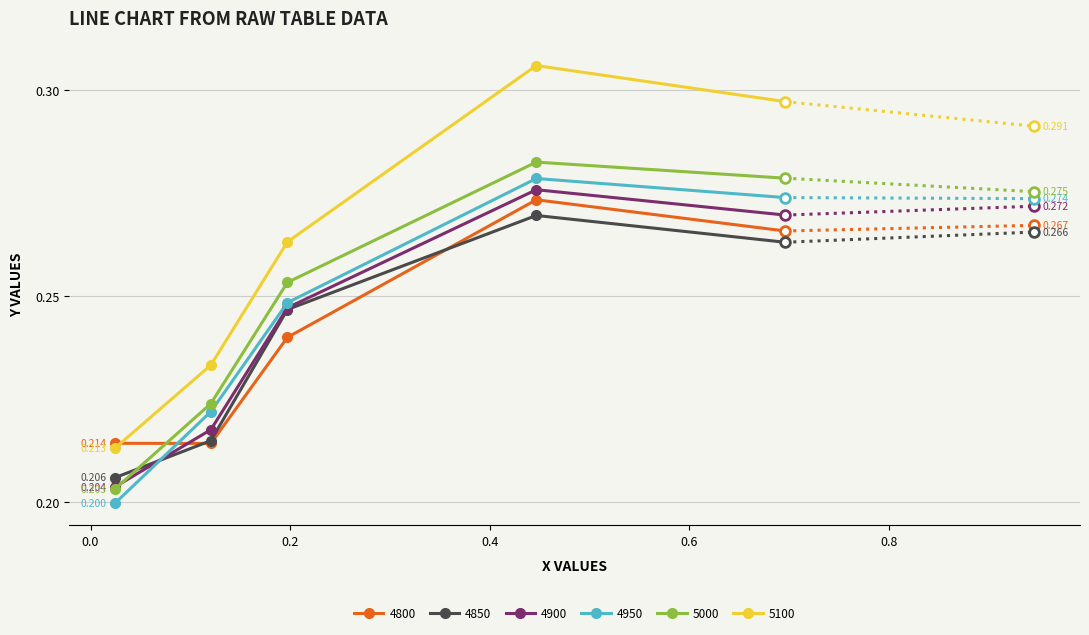

True or false: 4950 has more than 1 points higher than both neighbors.

False